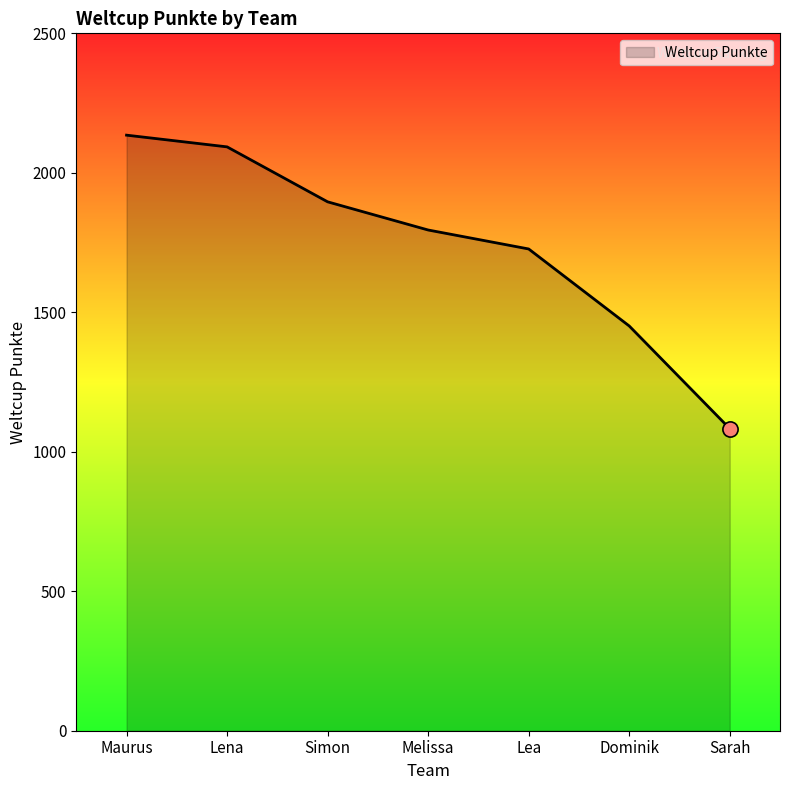

Between Lena and Melissa, which is larger?

Lena